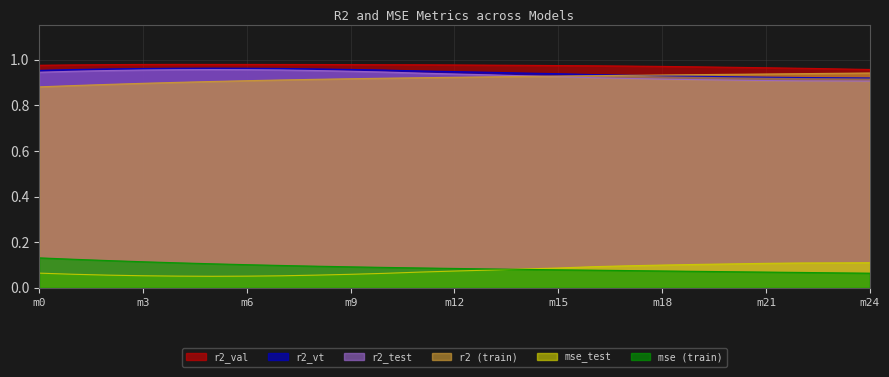

How many series are shown in this chart?

6